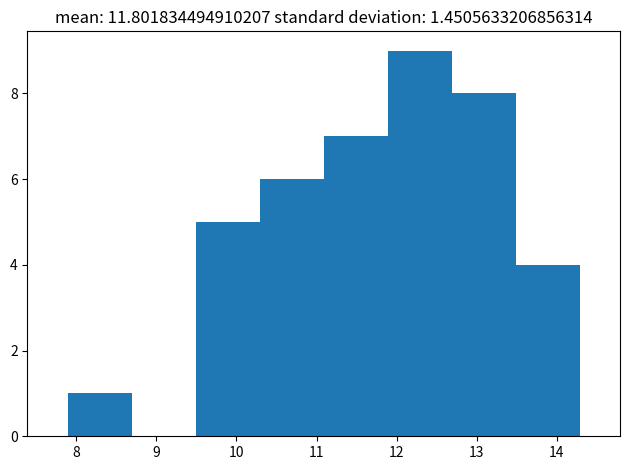

Reading left to right, transcribe this chart: for each bar, give the range it covers on the x-axis and its height. Neither the bar edges nor the heights are printed on the chart, so give them approximately, as read against the axes.

7.9 to 8.7: 1
8.7 to 9.5: 0
9.5 to 10.3: 5
10.3 to 11.1: 6
11.1 to 11.9: 7
11.9 to 12.7: 9
12.7 to 13.5: 8
13.5 to 14.3: 4